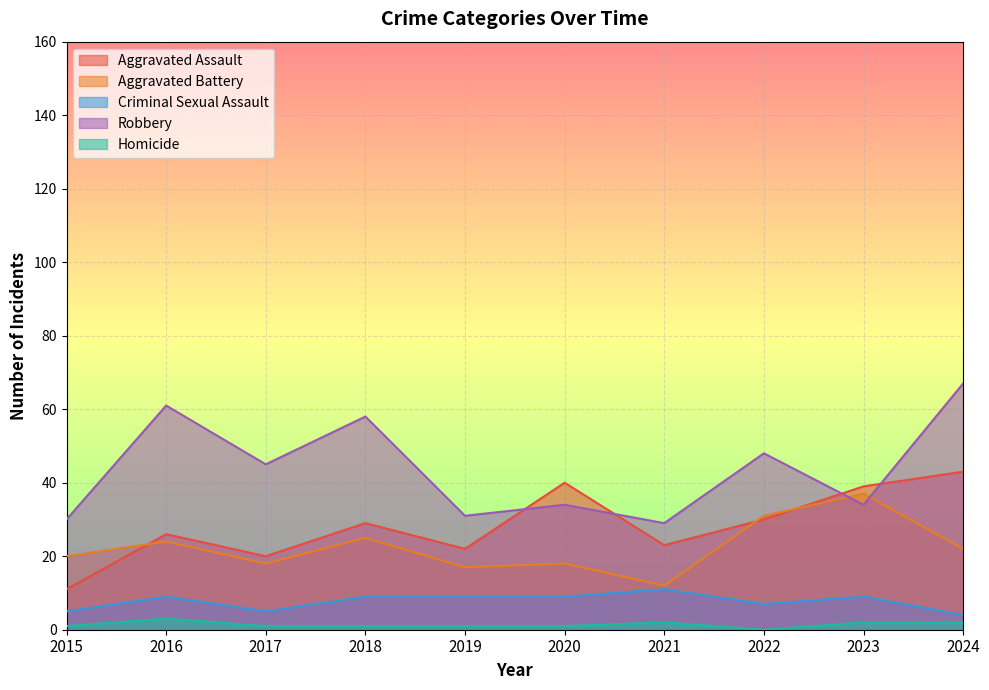

Where is Aggravated Battery nearest to the value 24?

2016